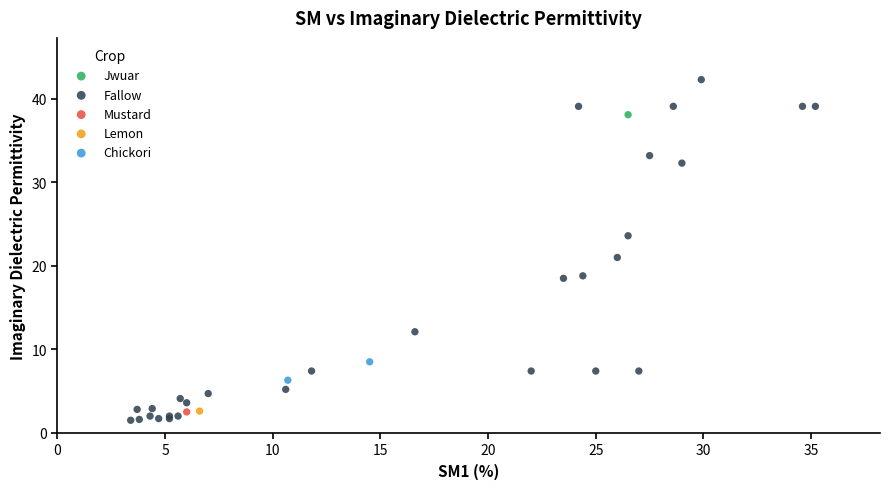

What are all the series names shown in the legend?

Mustard, Fallow, Chickori, Lemon, Jwuar